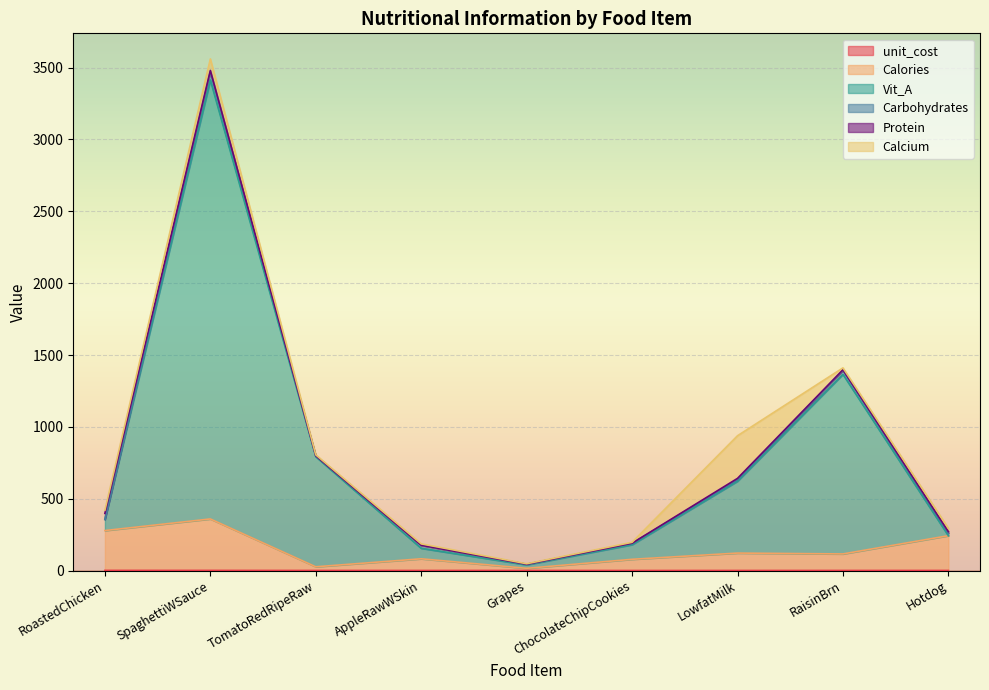

What is the difference between the highest and lowest values at AppleRawWSkin?

154.5